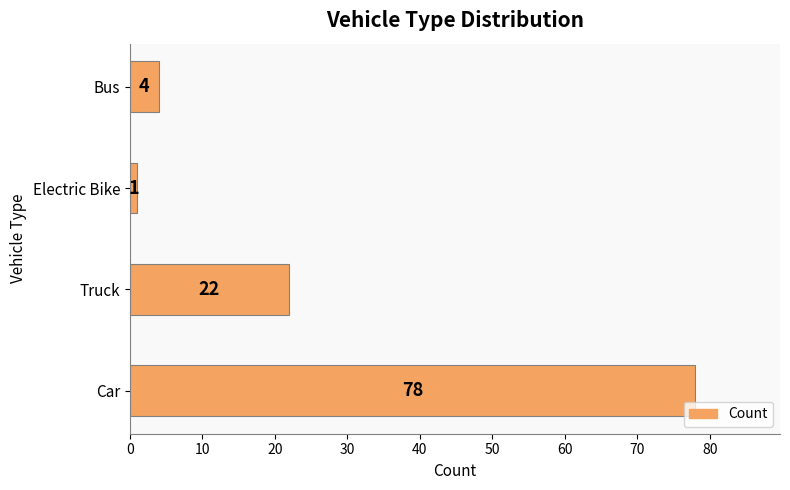

Which category has the lowest value across all series?

Electric Bike